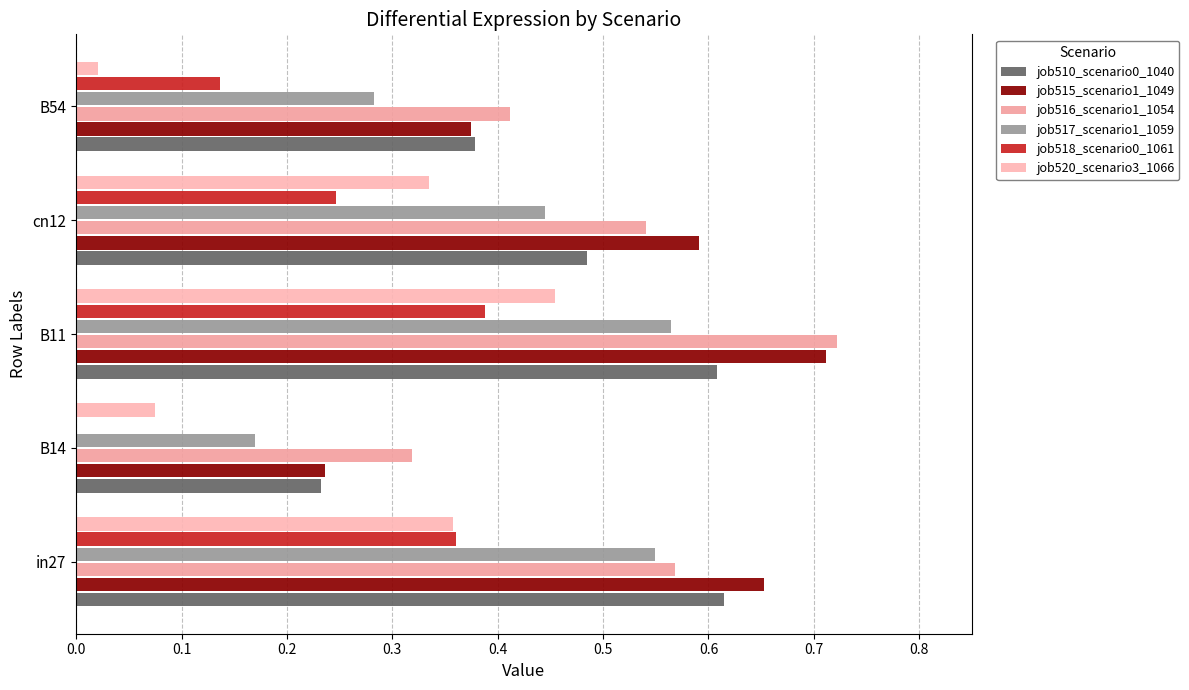

Count the job510_scenario0_1040 values in the range 0 to 1.

5